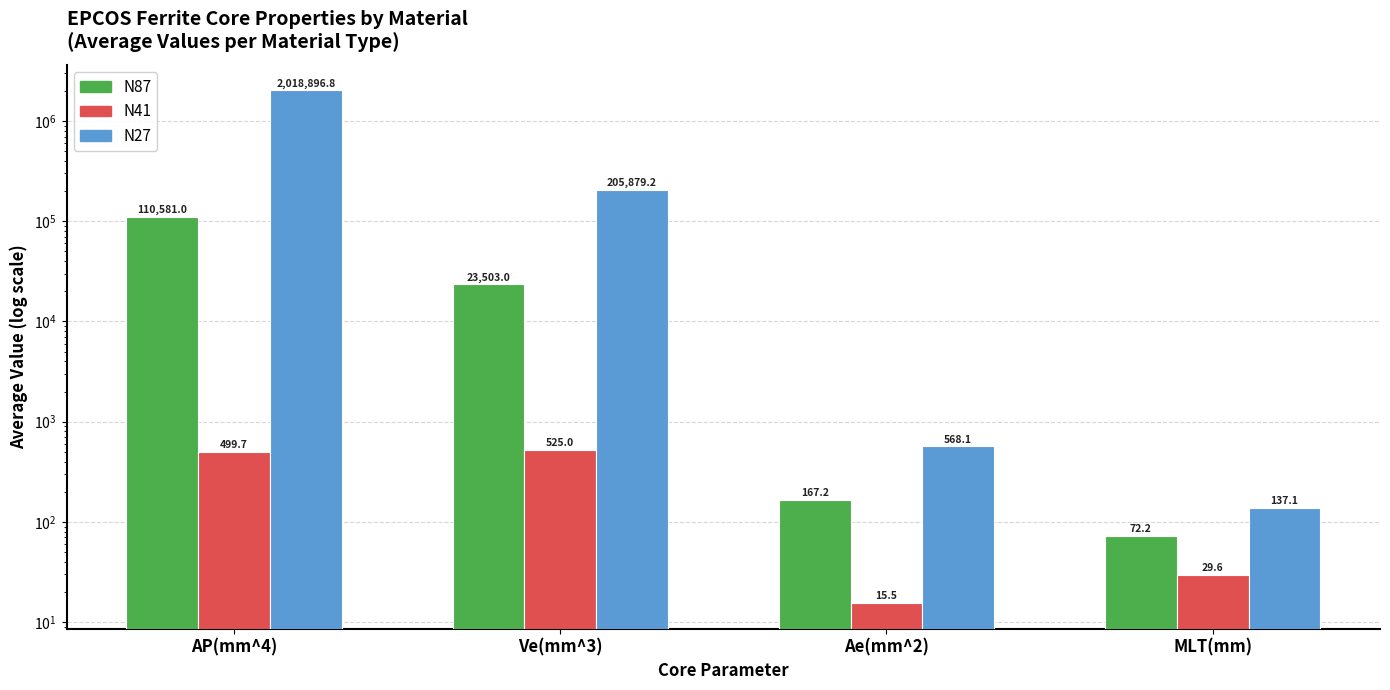

The value of N87 at Ve(mm^3) is 23503.0. True or false?

True